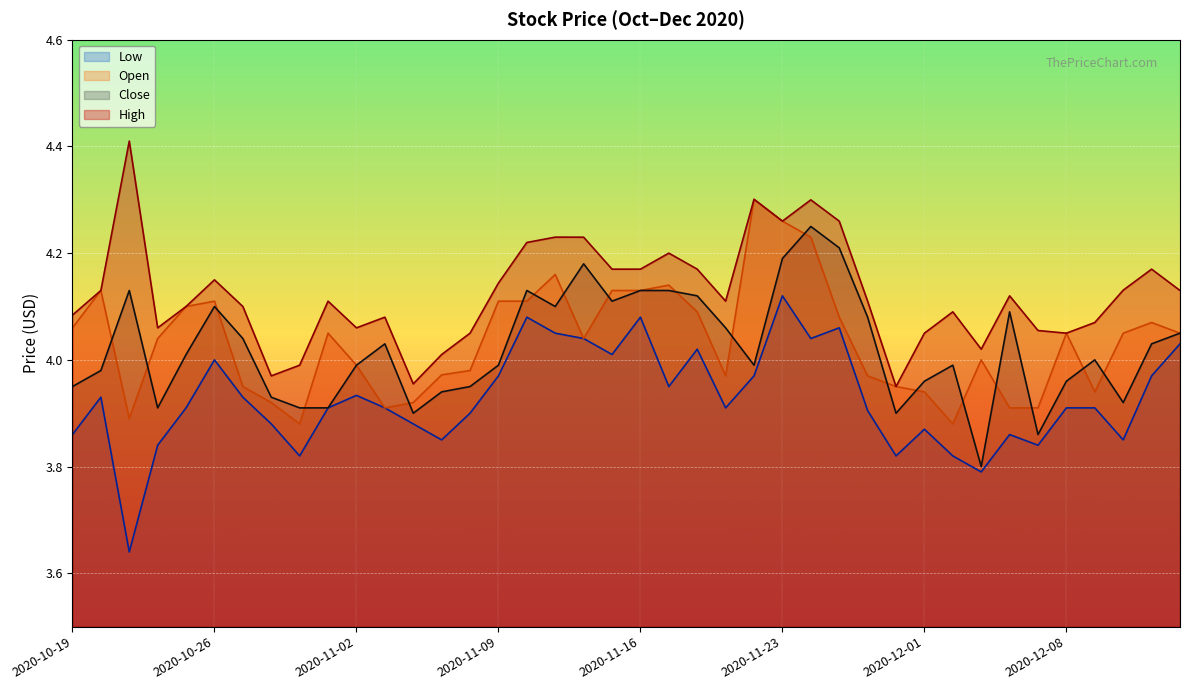

How many values in the Open series exceed 4?

22